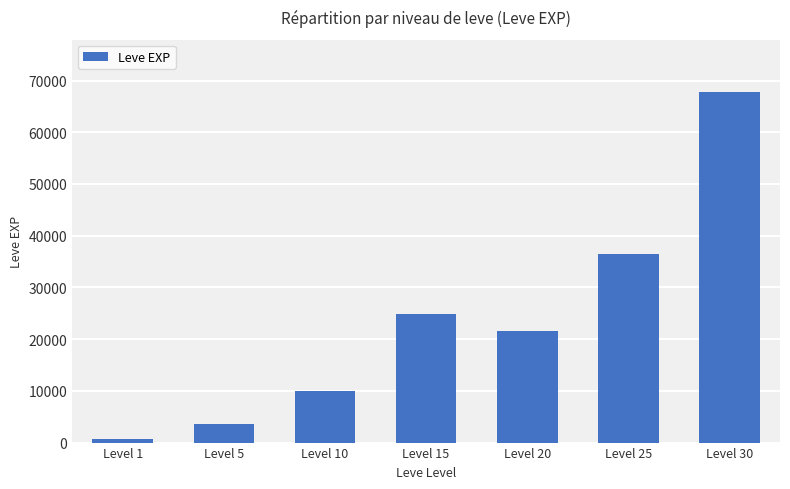

Reading left to right, what are all the values shown in this chart?

630	3600	9990	24790	21600	36390	67730